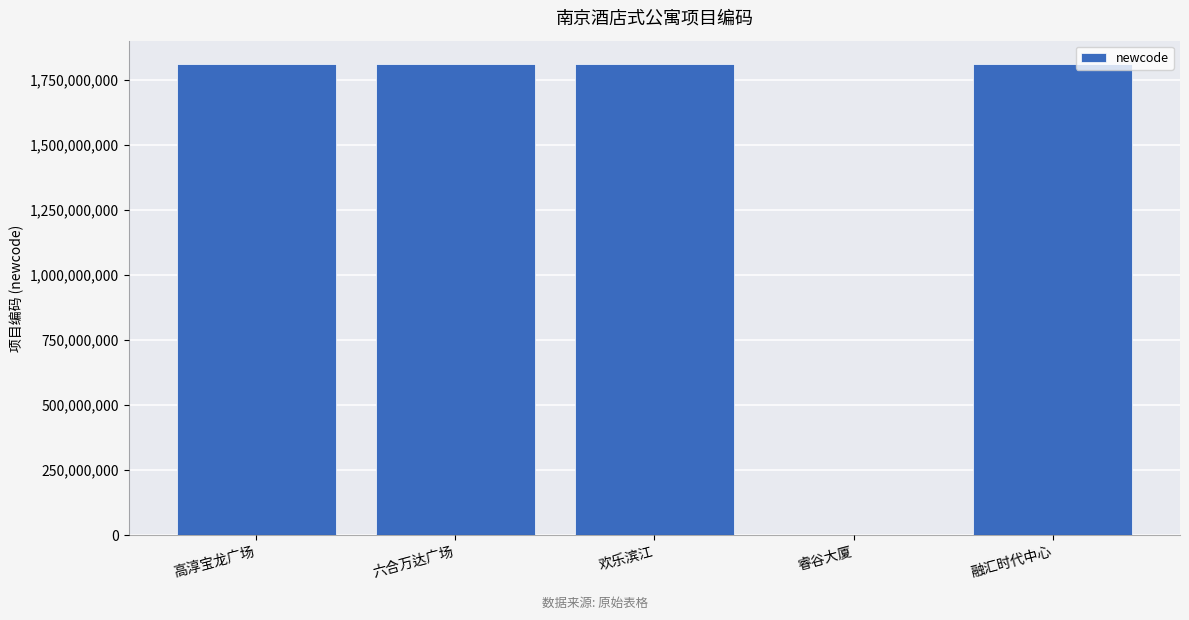

What is the change in value from 睿谷大厦 to 融汇时代中心?

+1810180350